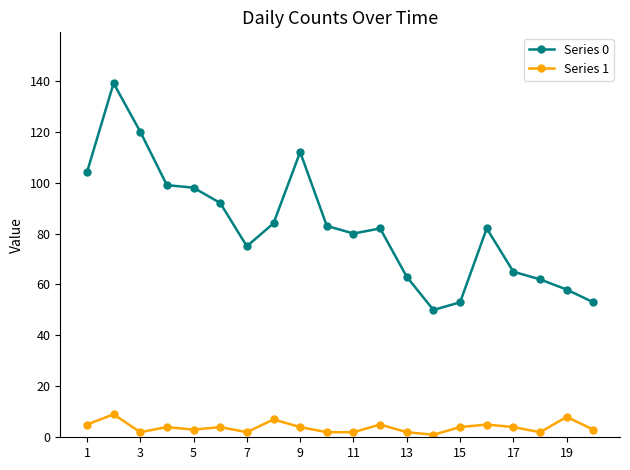

Rank the series by their average value, from highest to lowest.

Series 0, Series 1